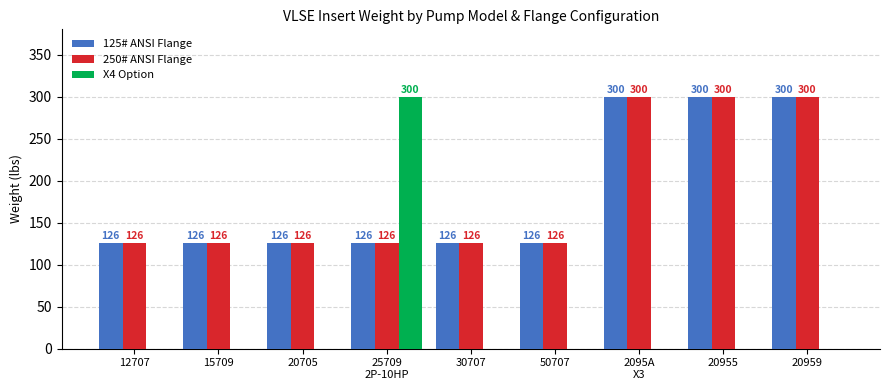

Is it true that X4 Option equals -115 at 12707?

False